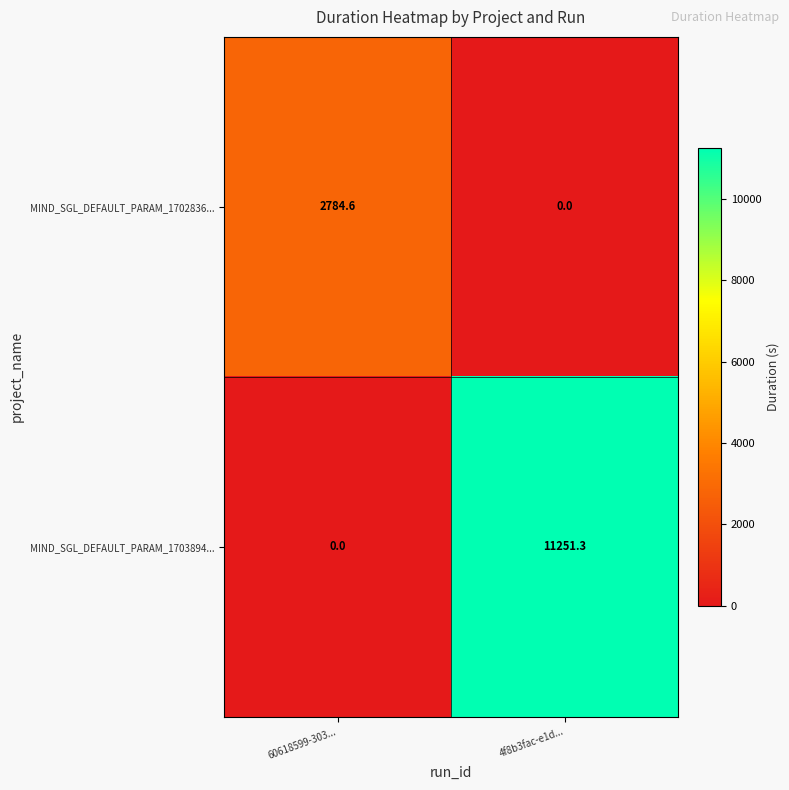

At 60618599-303..., list the series in order from largest to smallest.

MIND_SGL_DEFAULT_PARAM_1702836..., MIND_SGL_DEFAULT_PARAM_1703894...